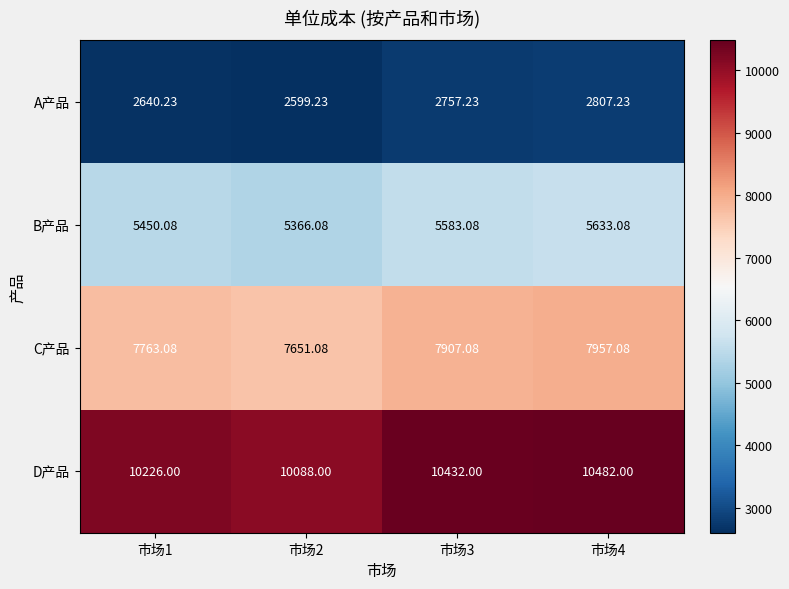

Rank the series by their maximum value, from lowest to highest.

A产品, B产品, C产品, D产品